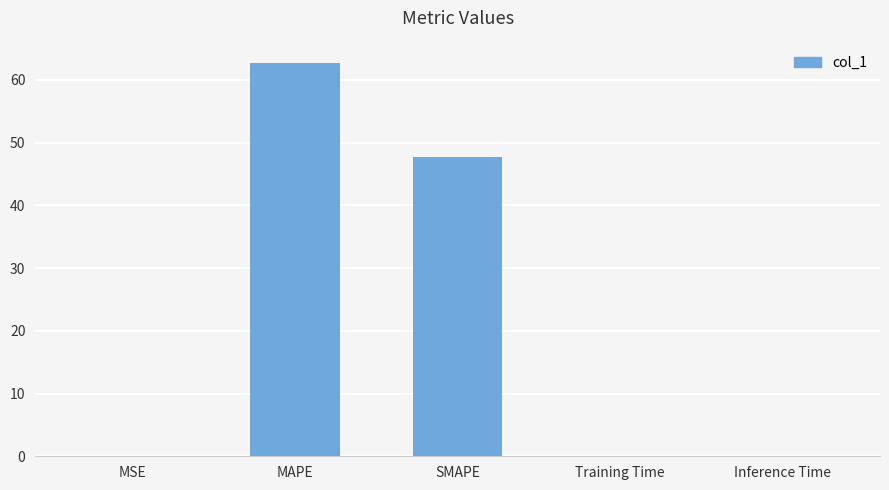

Is it true that the value at SMAPE is 47.7?

True